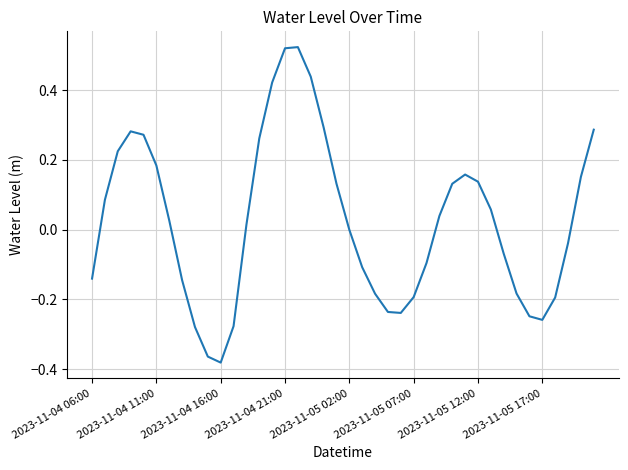

What is the difference between the maximum and minimum values?

0.9